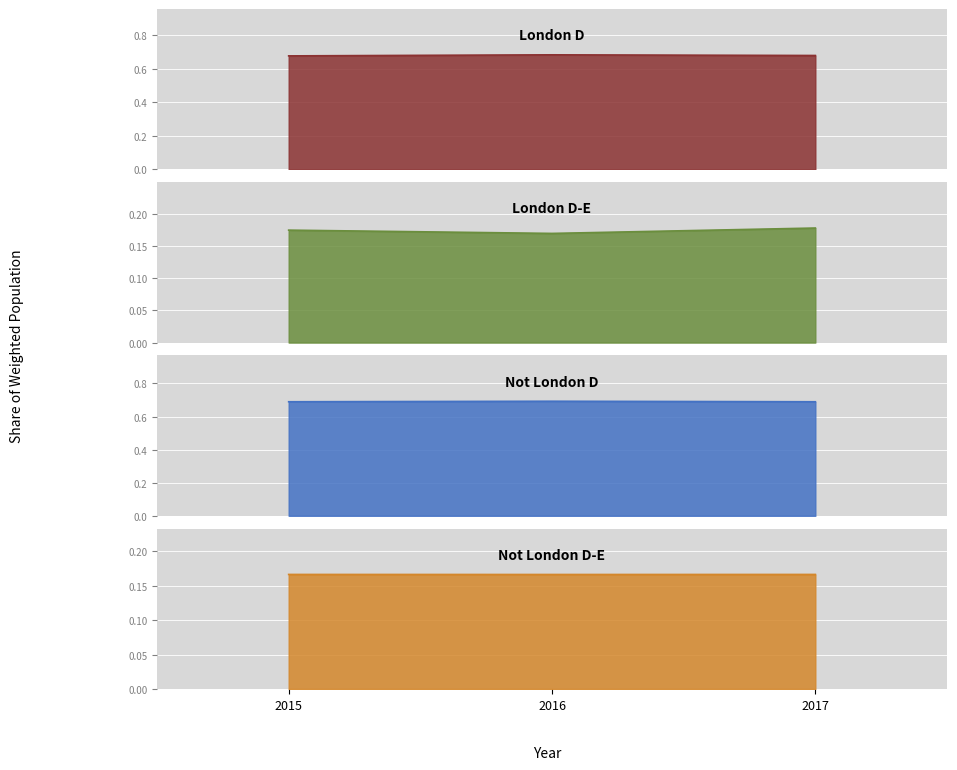

What is the average value of the London series?

0.7